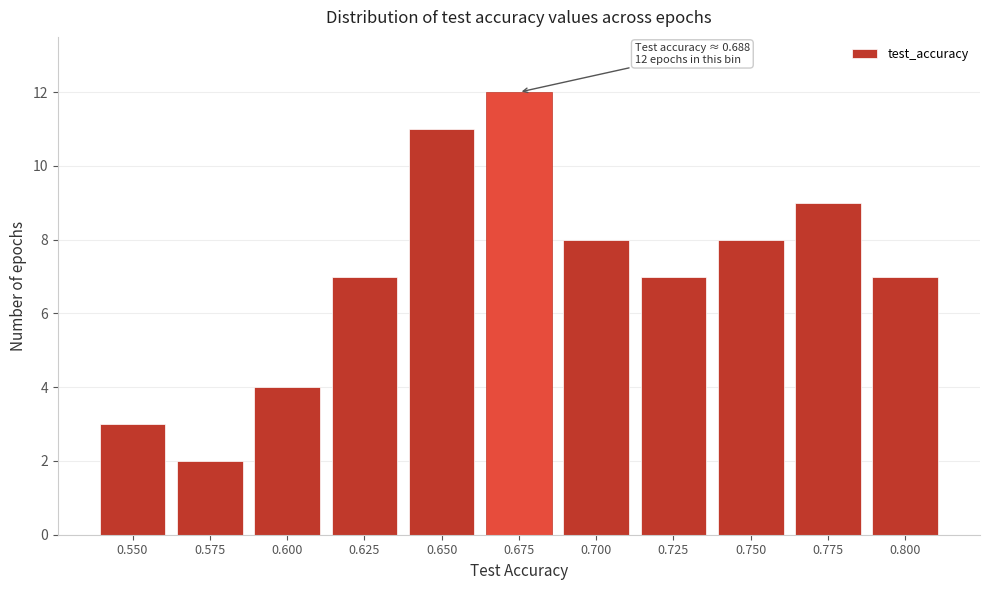

Reading left to right, list all the values displayed in this chart.

3	2	4	7	11	12	8	7	8	9	7